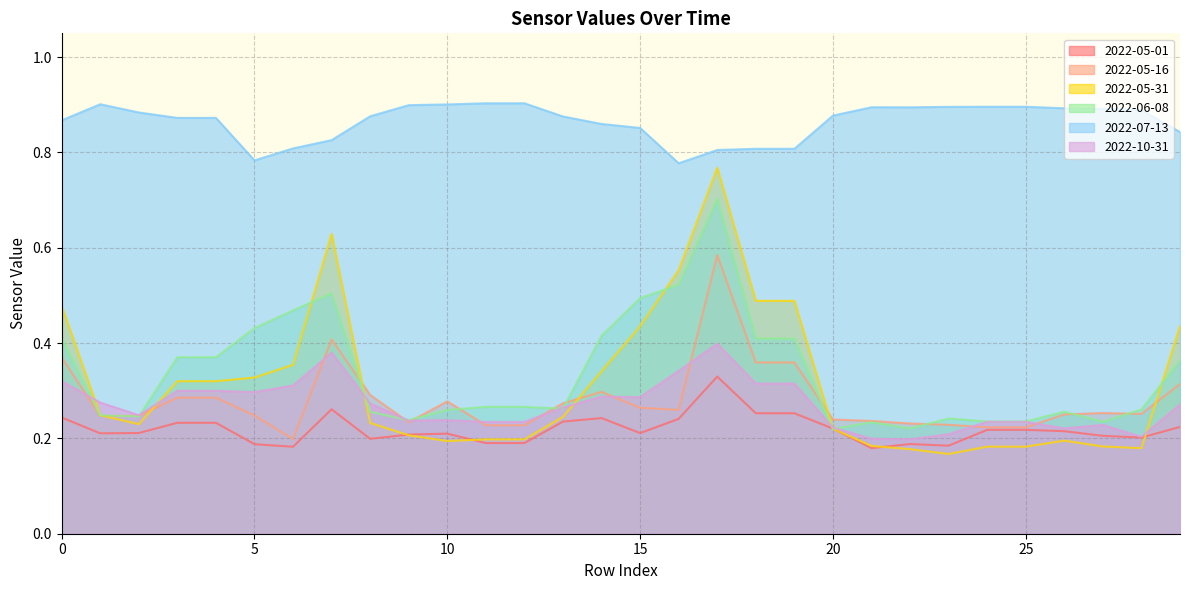

What is the label of the 4th point from the left?

2022-06-08